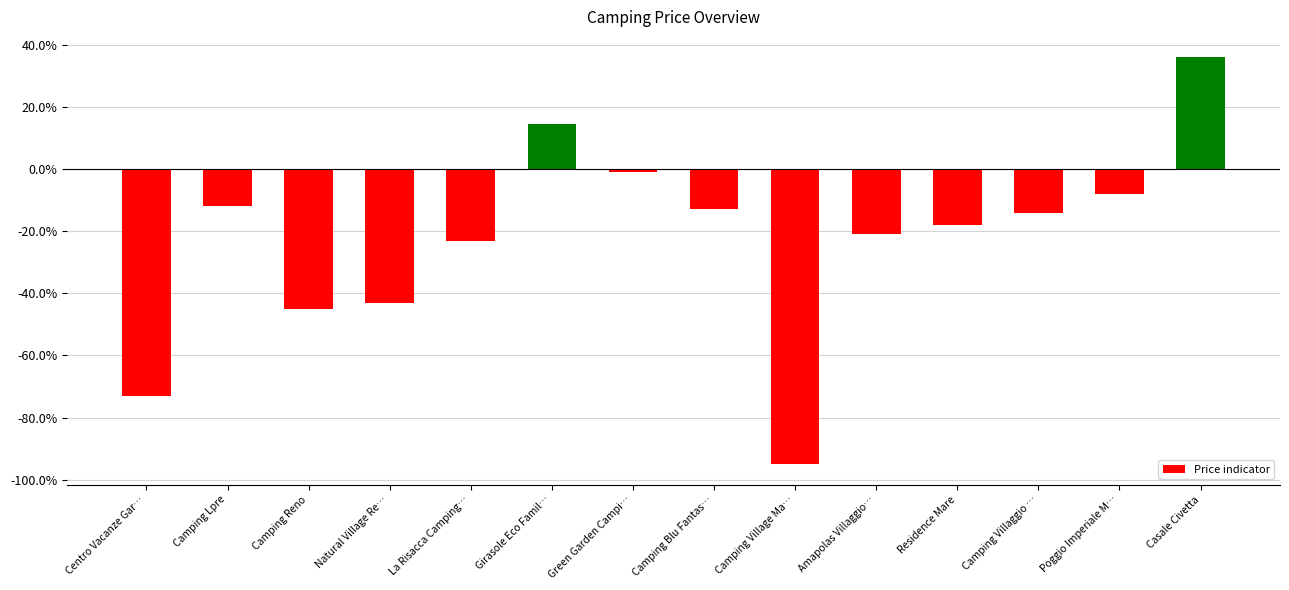

What is the sum of the values at La Risacca Camping… and Camping Lpre?

-0.3